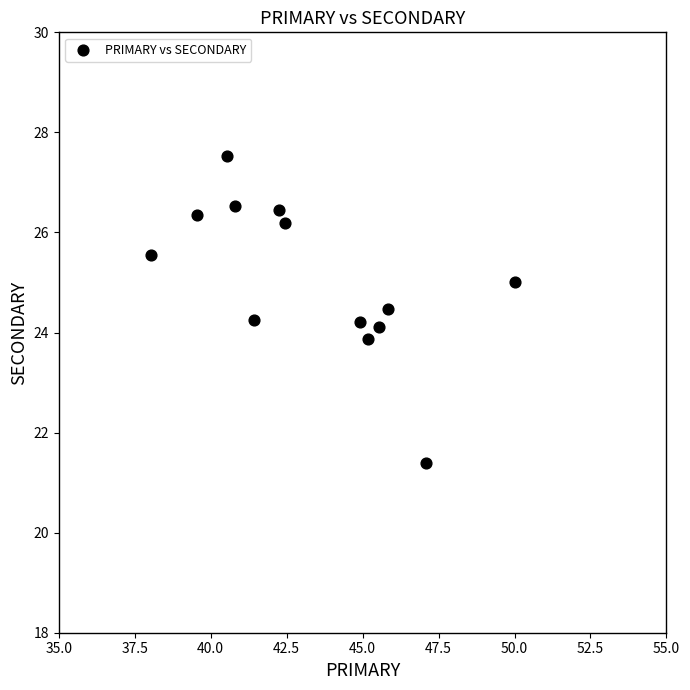

What is the range of X values (max minus min)?

12.0